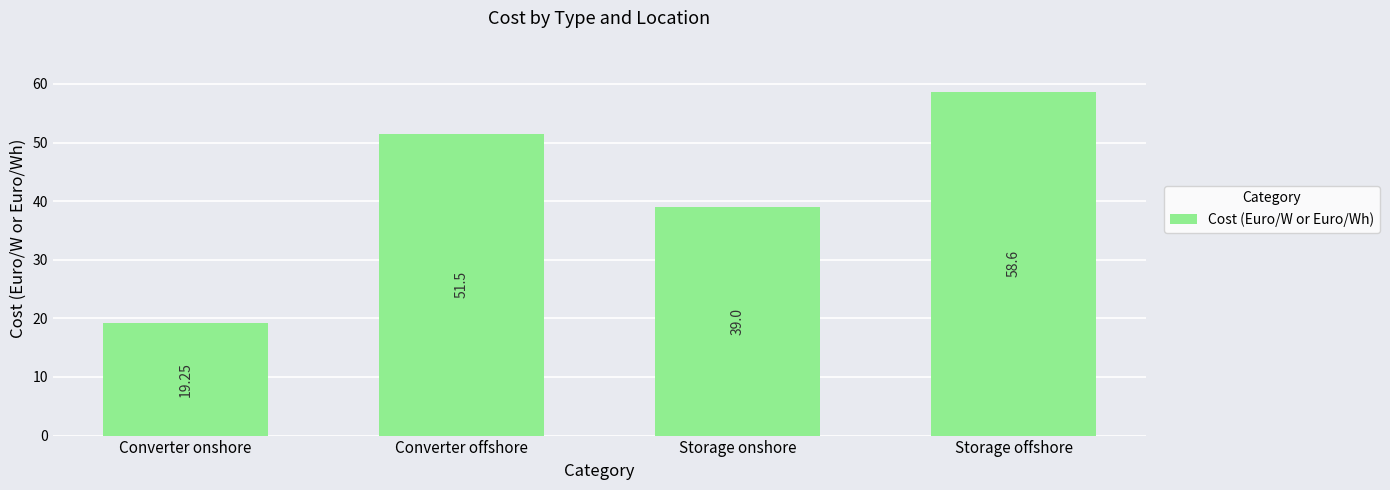

Count the number of data series in this chart.

1